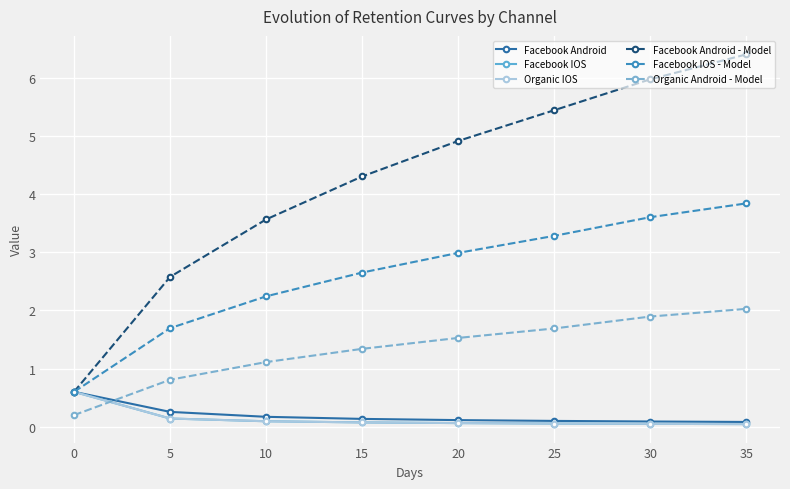

What is the sum of the Organic IOS values at 5 and 35?

0.2